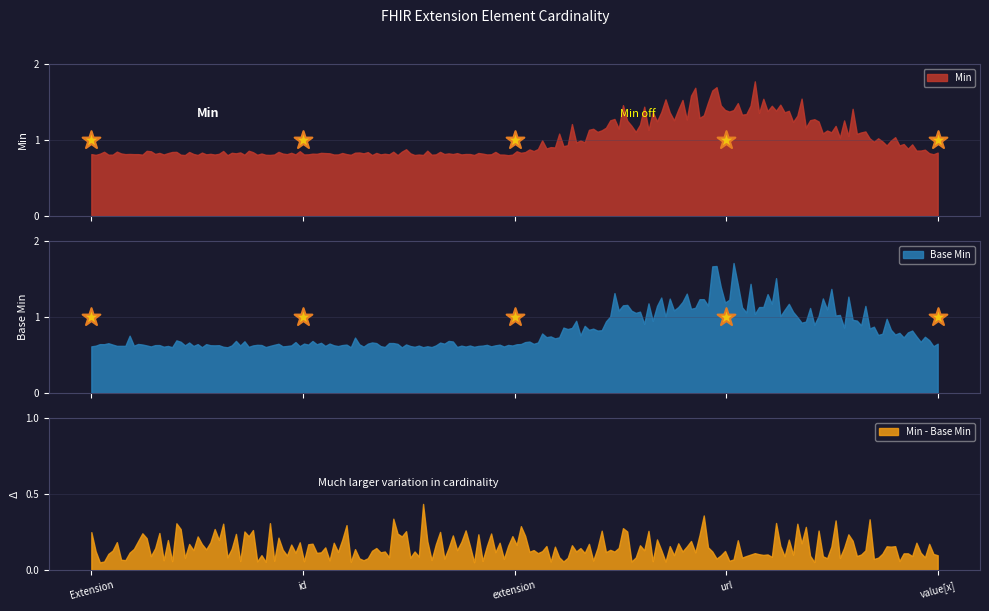

At which category is the sum across all series the highest?

Extension.url